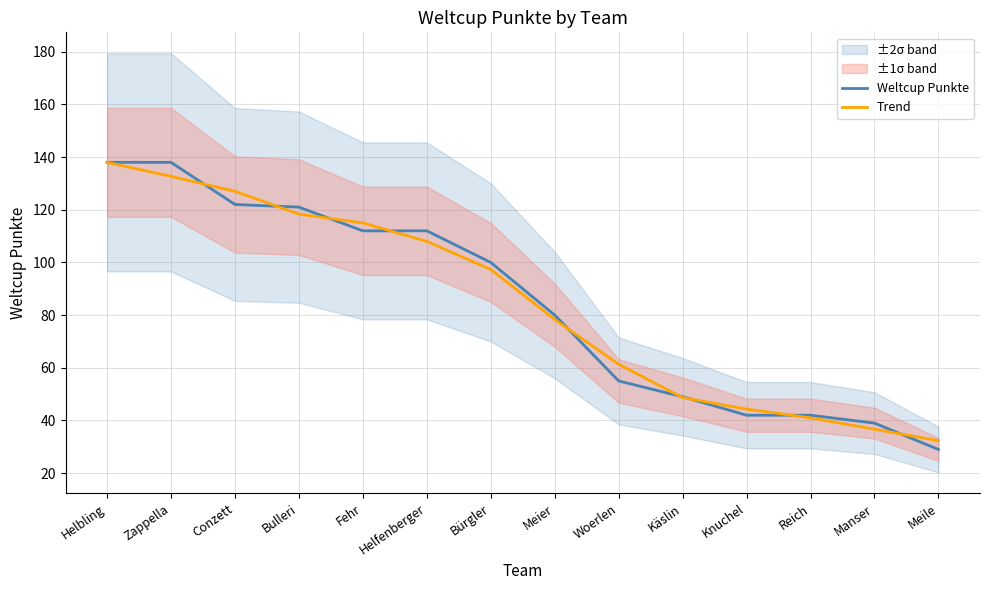

Reading left to right, extract all data points from this chart.

Weltcup Punkte: Helbling=138.0	Zappella=138.0	Conzett=122.0	Bulleri=121.0	Fehr=112.0	Helfenberger=112.0	Bürgler=100.0	Meier=80.0	Woerlen=55.0	Käslin=49.0	Knuchel=42.0	Reich=42.0	Manser=39.0	Meile=29.0
Trend: Helbling=138.0	Zappella=132.7	Conzett=127.0	Bulleri=118.3	Fehr=115.0	Helfenberger=108.0	Bürgler=97.3	Meier=78.3	Woerlen=61.3	Käslin=48.7	Knuchel=44.3	Reich=41.0	Manser=36.7	Meile=32.3